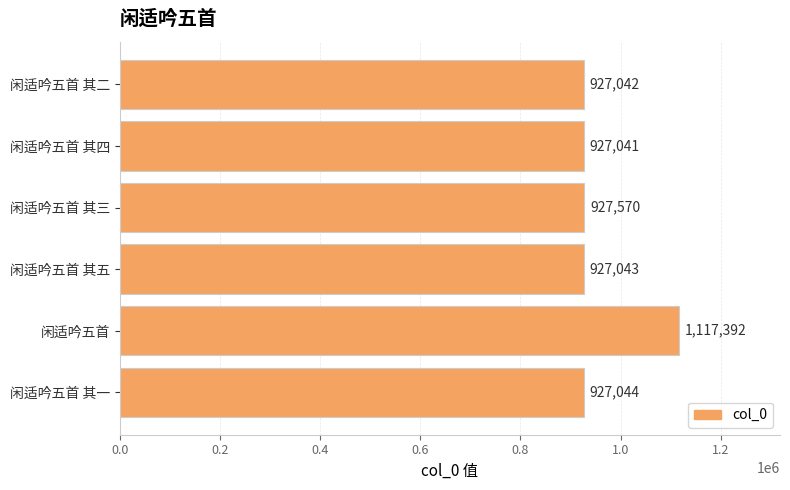

Which label corresponds to the largest value in the chart?

闲适吟五首